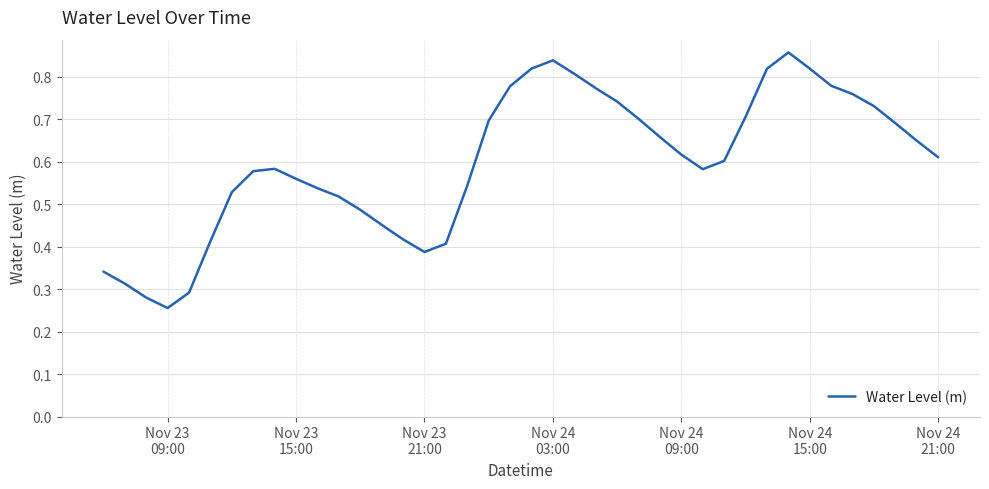

How many lines are shown in the chart?

1